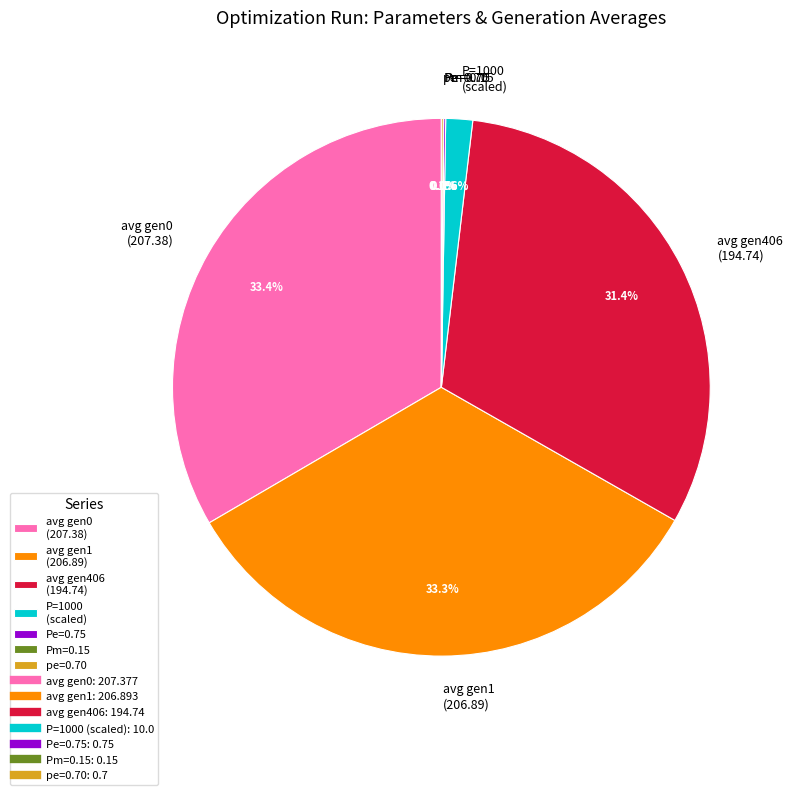

Is avg gen0 (207.38) the majority of the pie?

No